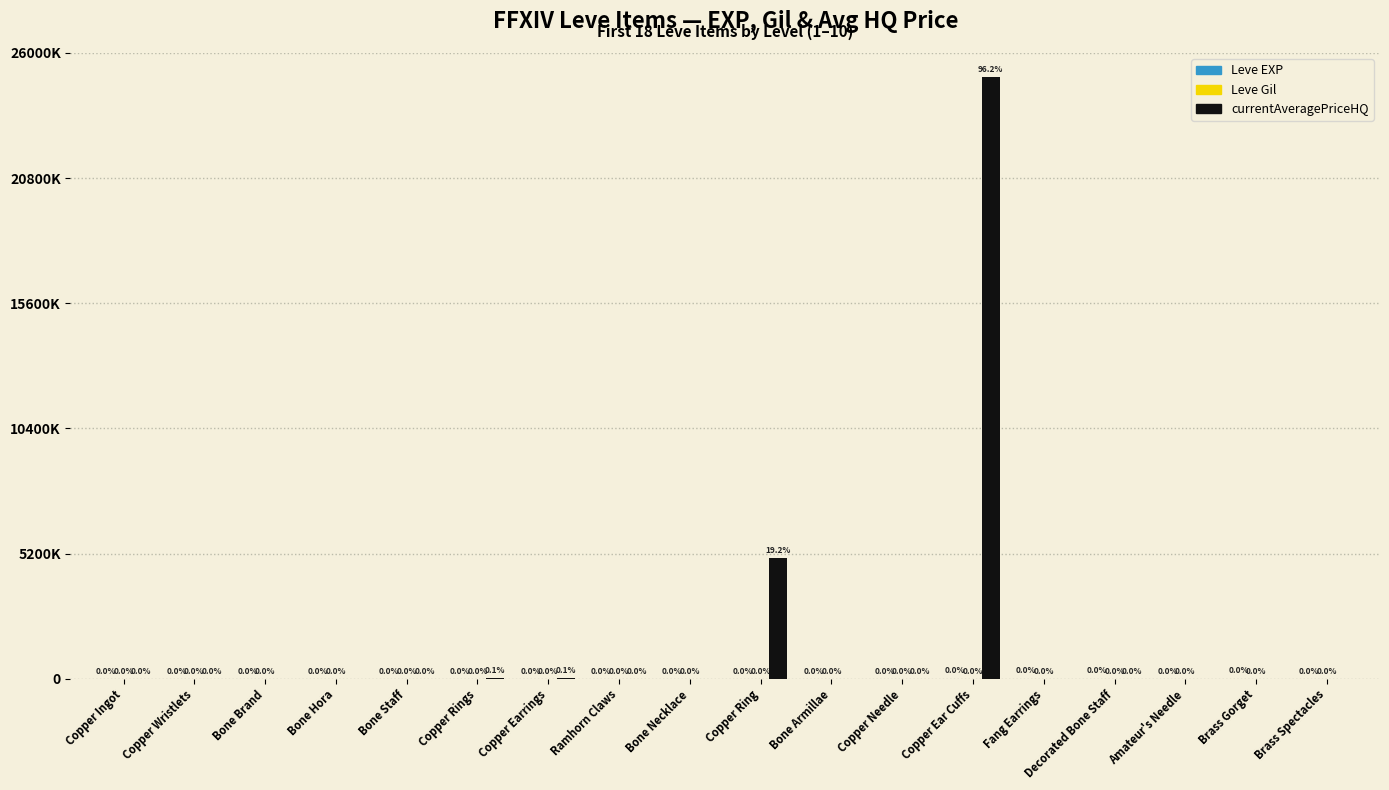

What is the sum of the currentAveragePriceHQ values at Copper Rings and Copper Ring?

5014000.0